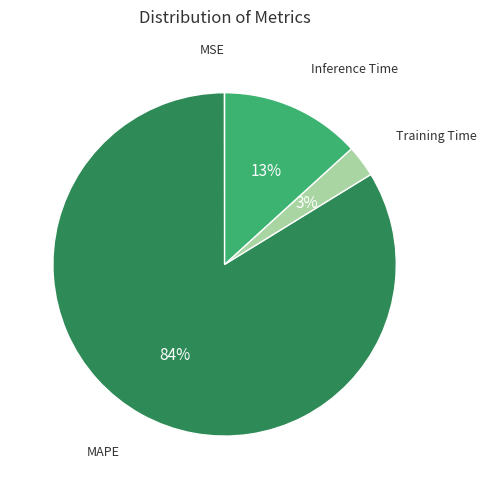

Which slice represents more than half of the pie?

MAPE